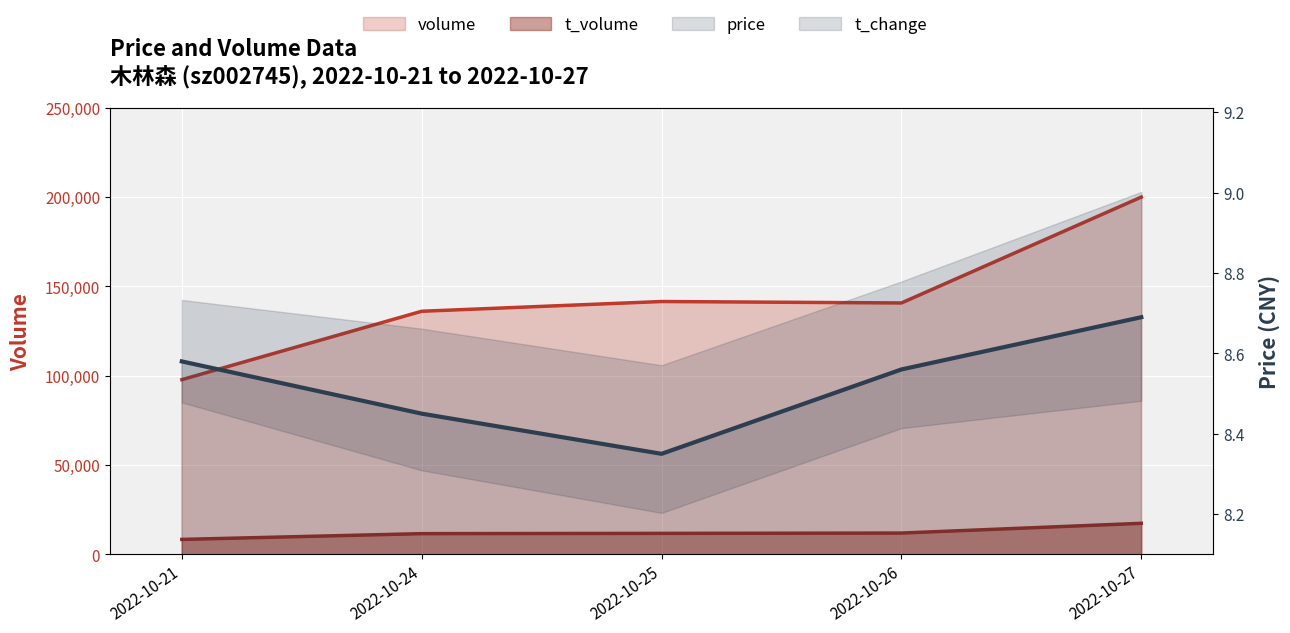

At which category is the sum across all series the highest?

2022-10-27